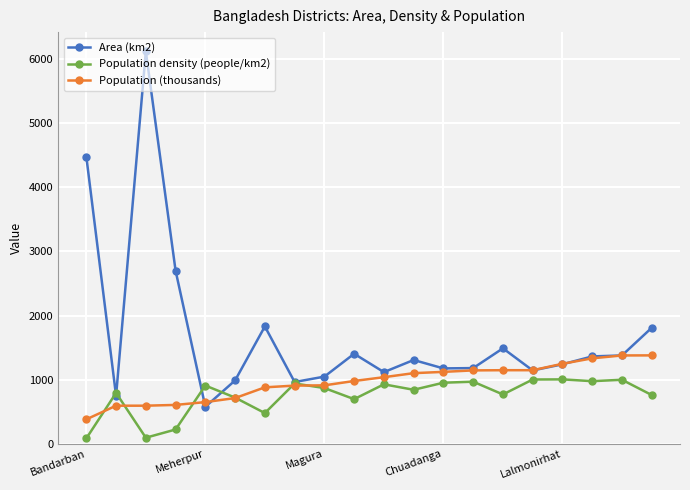

List the series in order of their overall mean, lowest first.

Population density (people/km2), Population (thousands), Area (km2)